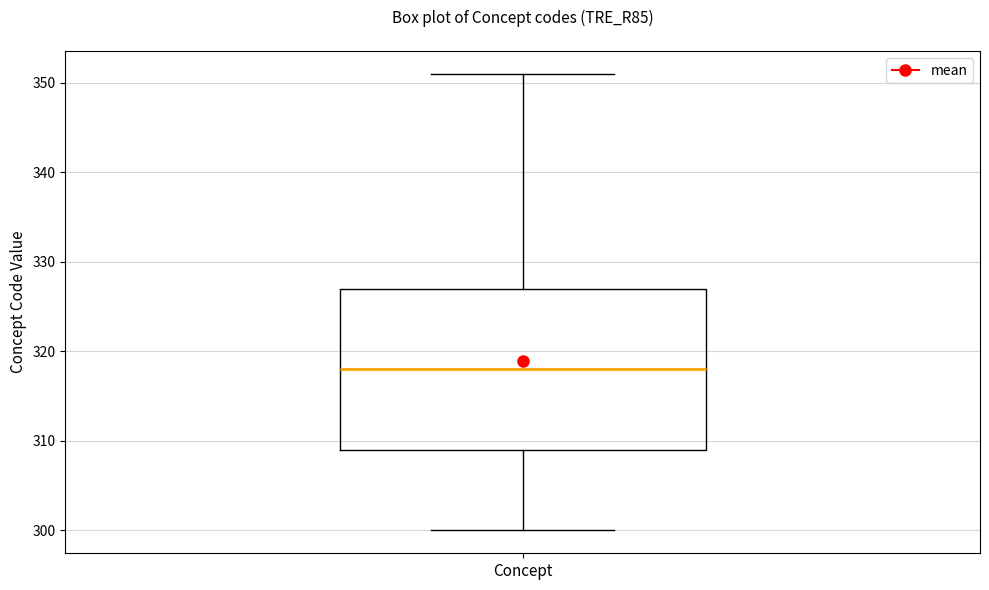

Read this box plot against the y-axis: the position of the median line, the range covered by the box, and the ends of both whiskers. The values are not printed on the chart, so give them approximately, as read against the axis.

median 318, box 309 to 327, whiskers 300 to 351